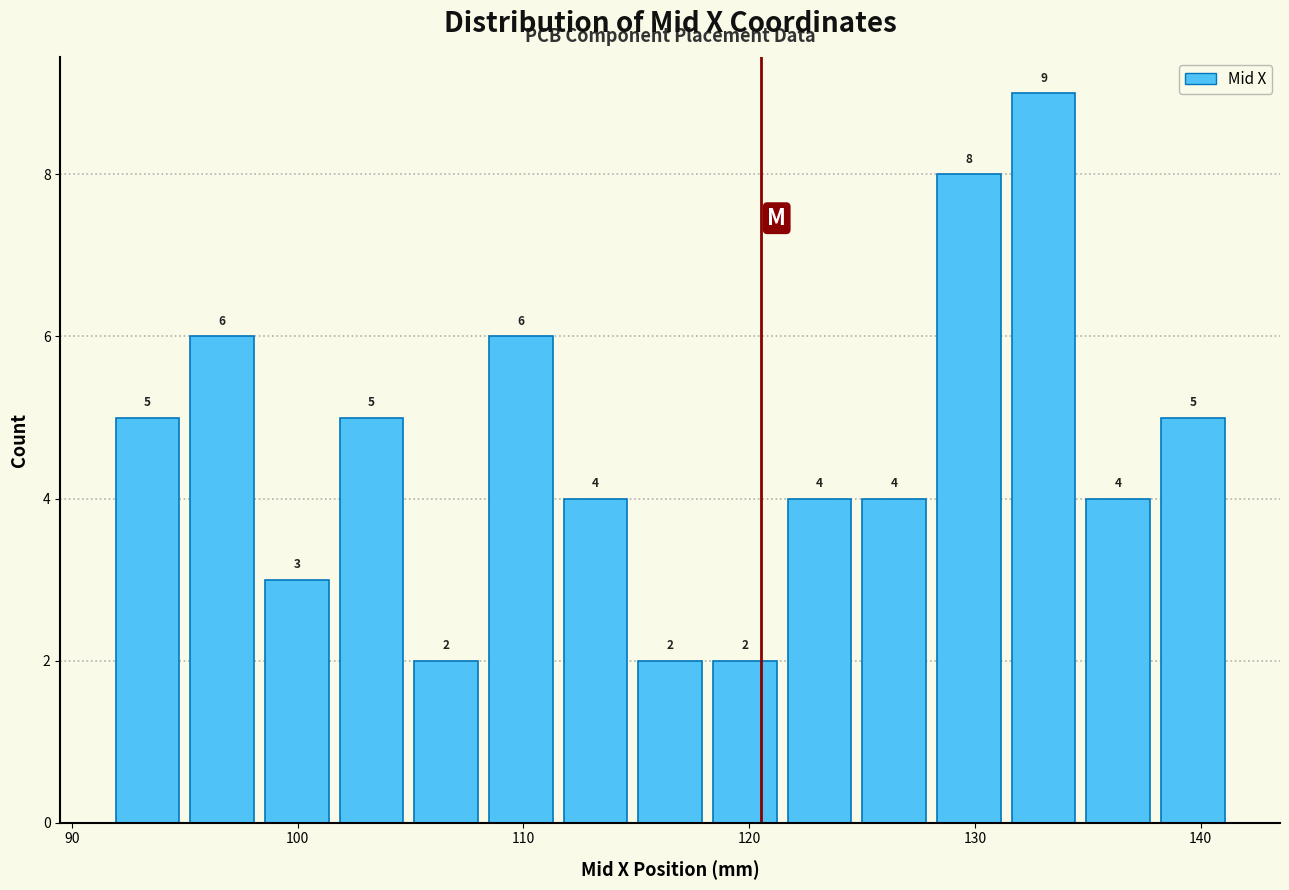

Around what value on the x-axis is the tallest bar? Give the approximate position of its centre, as read against the axis.

133